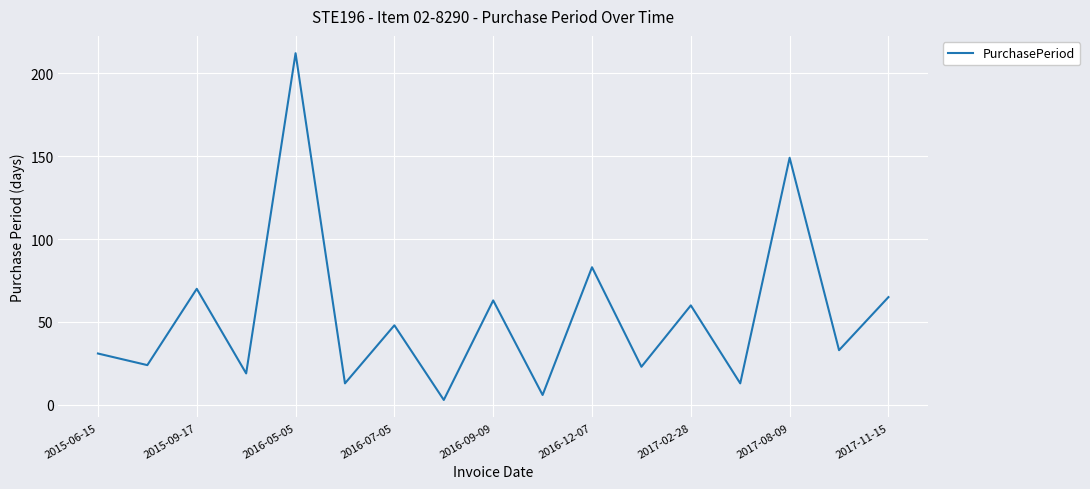

What is the difference between the maximum and minimum values?

209